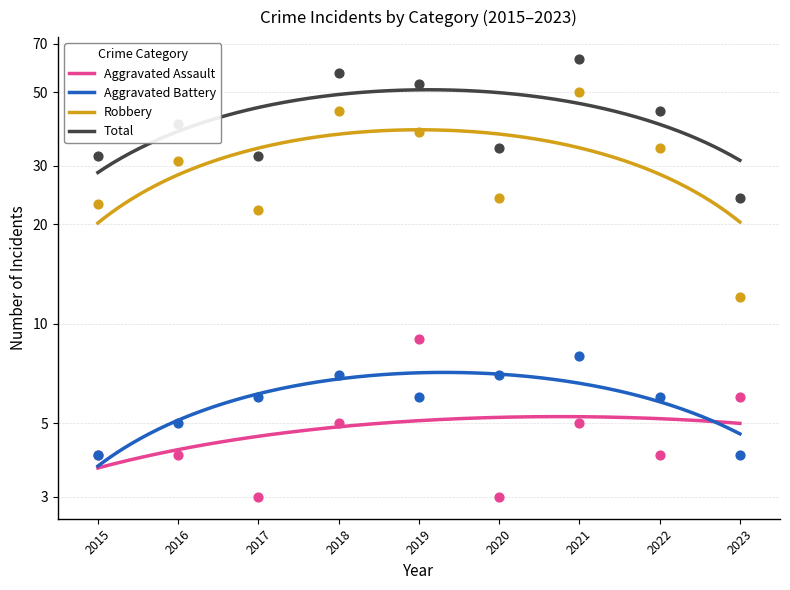

What is the total value across all series at 2016?

80